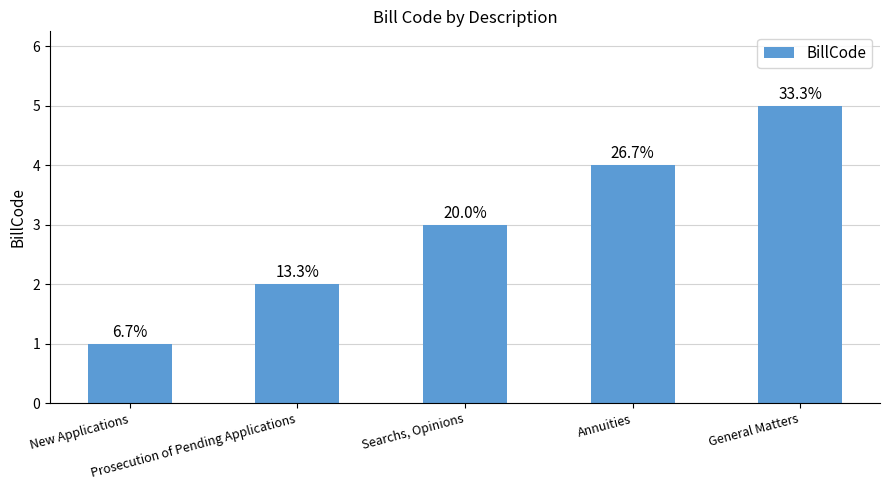

What is the approximate value at General Matters?

5